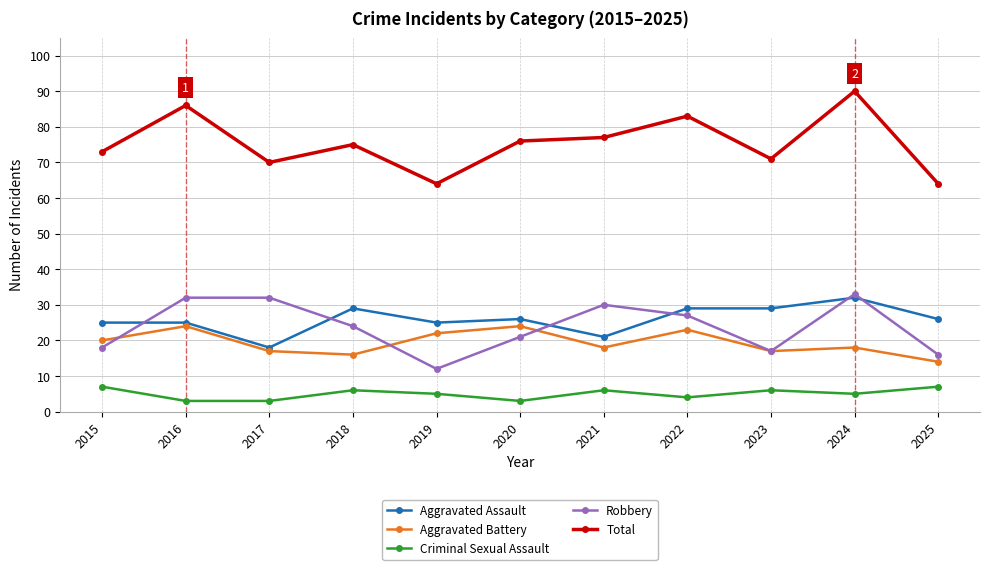

In Total, how many points are lower than both neighbors (excluding endpoints)?

3